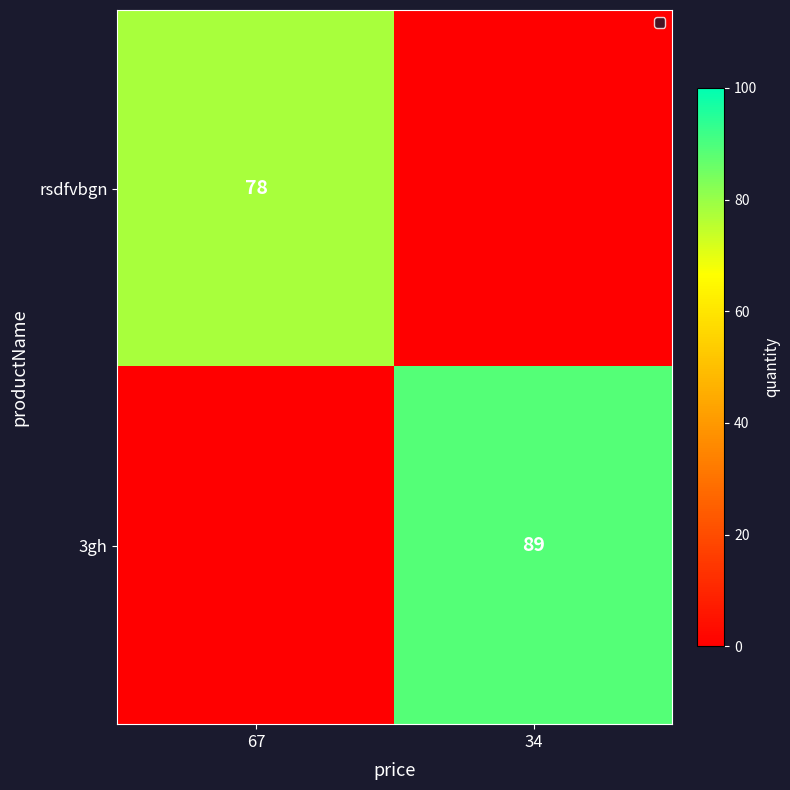

Is the value of 3gh at 34 greater than the value of rsdfvbgn at 67?

Yes